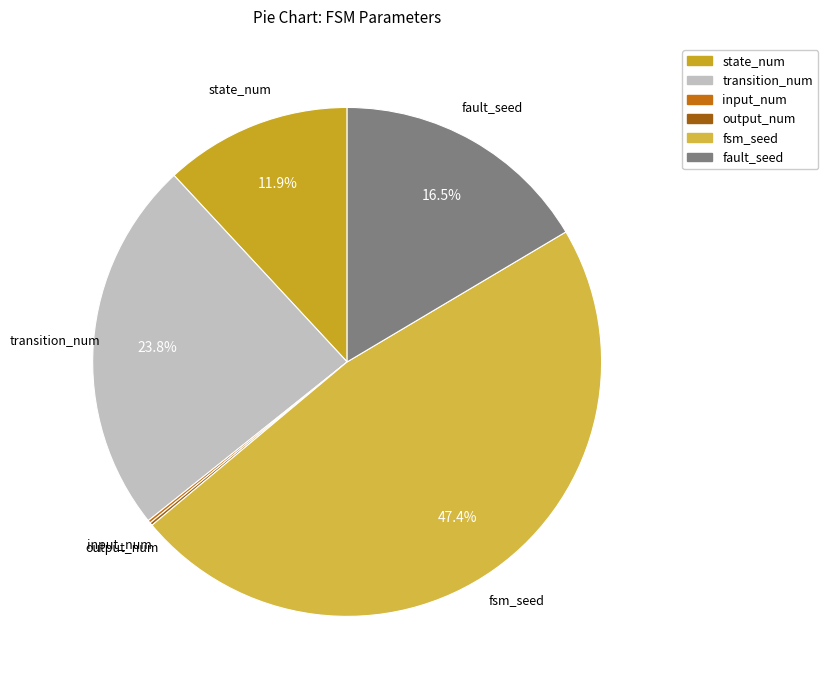

What is the largest slice in the pie chart?

fsm_seed